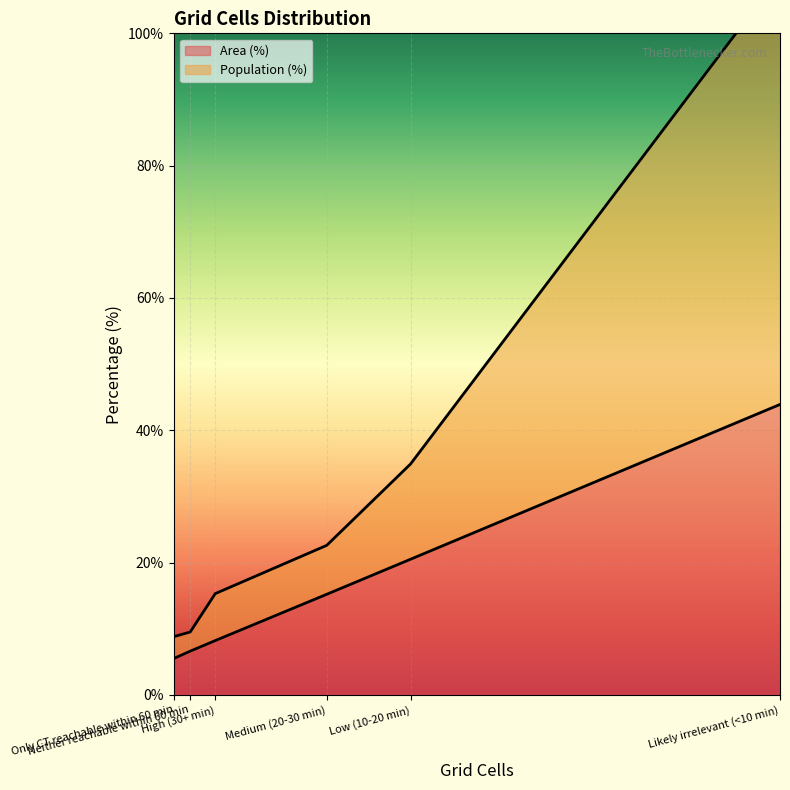

How many lines are shown in the chart?

2